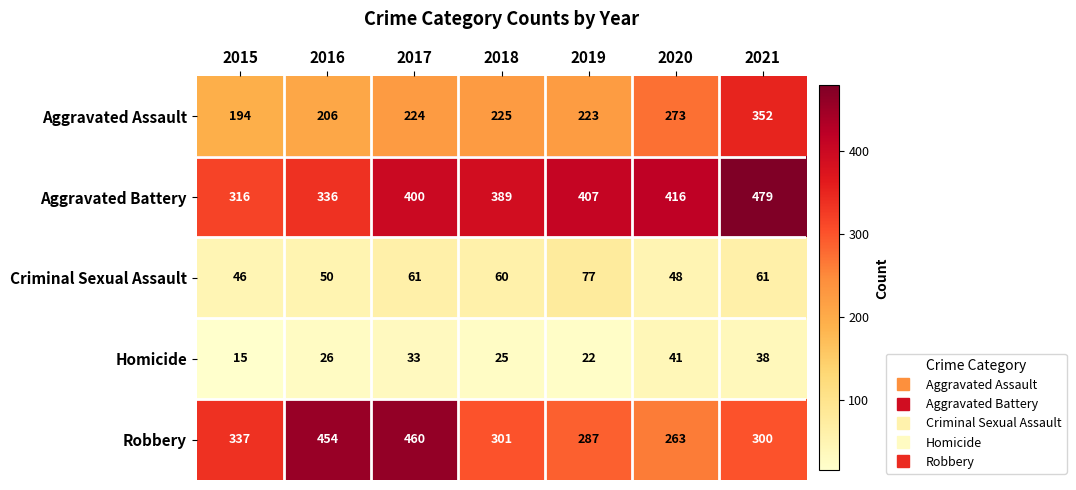

What is the total value across all series at 2018?

1000